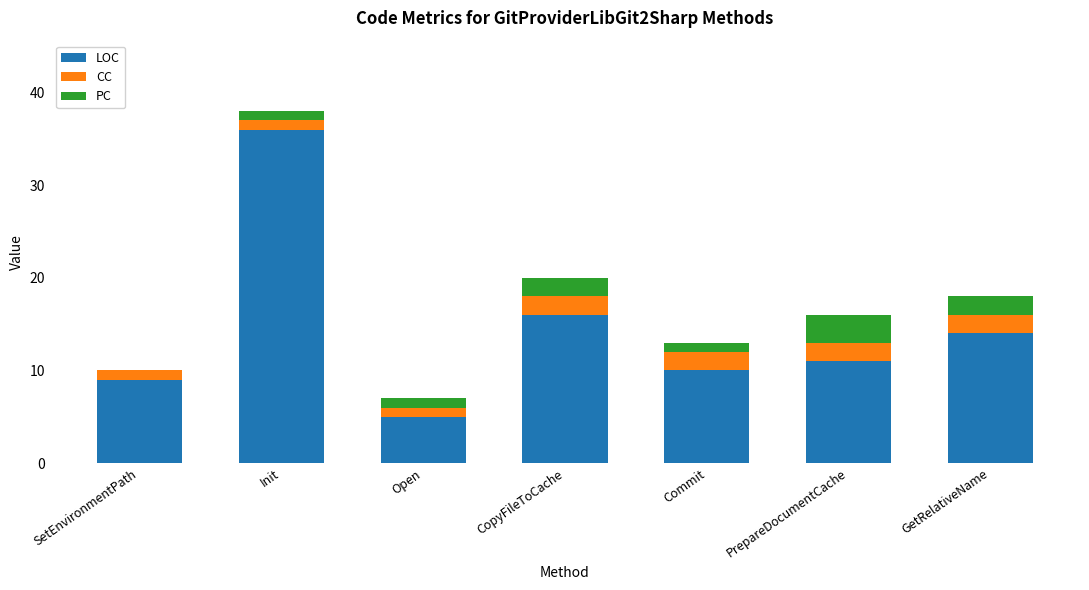

Does the chart contain stacked bars?

Yes